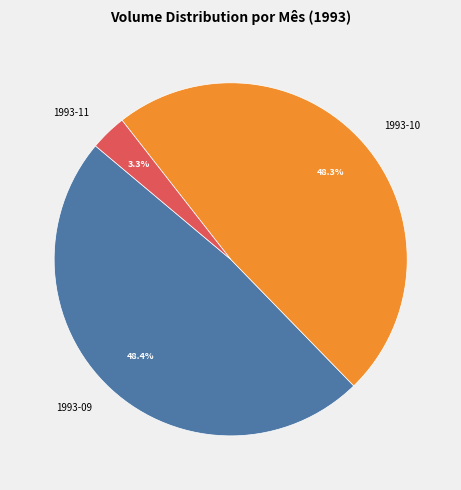

What percentage is NOT represented by 1993-10?

51.7%